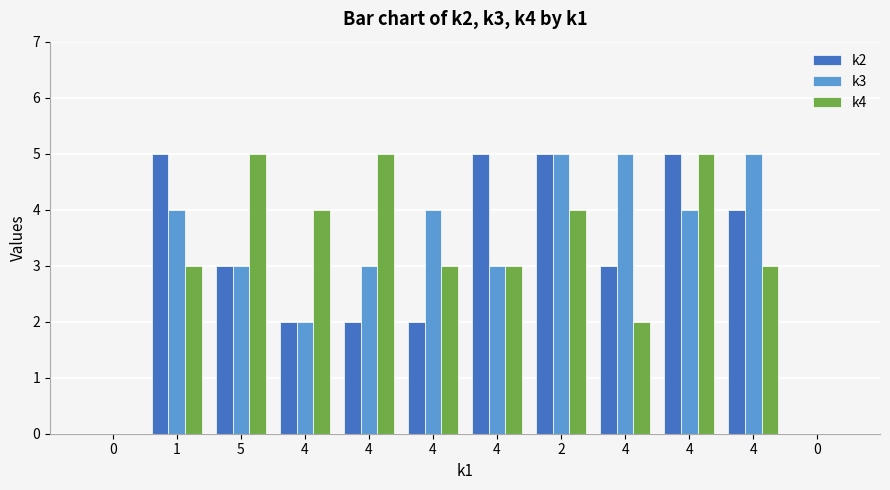

How many groups of bars are there?

12